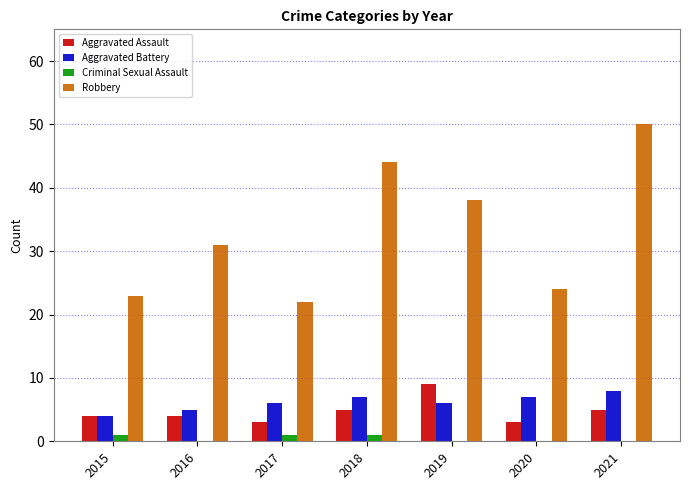

Which series changed the most between 2018 and 2020?

Robbery